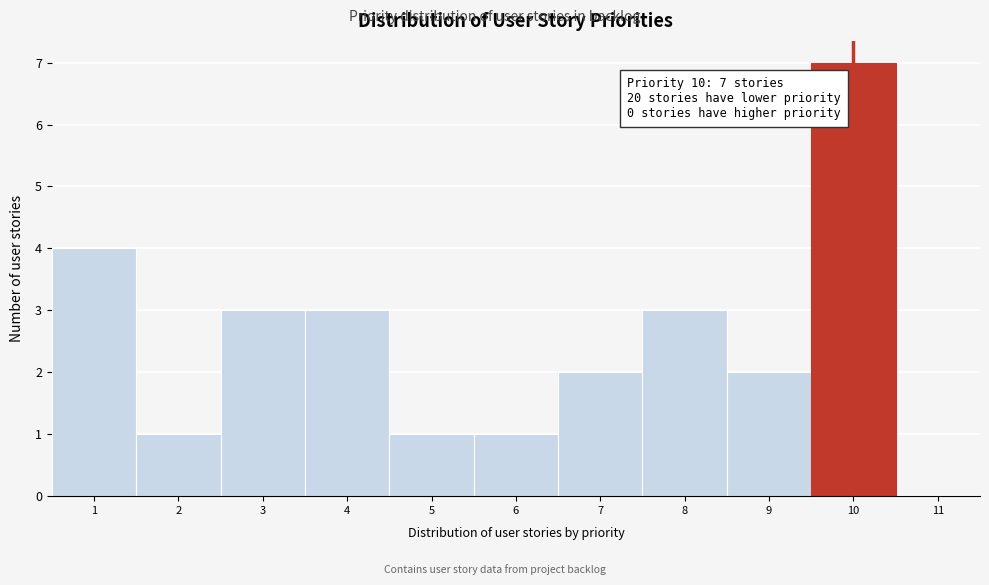

Which range on the x-axis has the tallest bar?

9.5 to 10.5